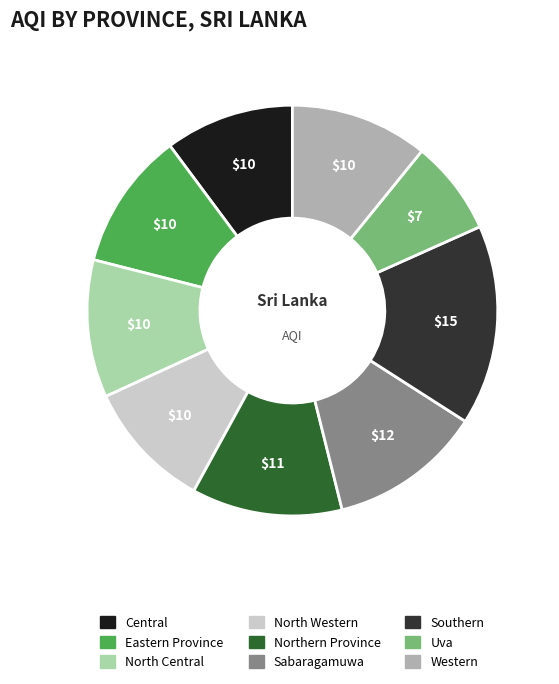

Do Uva and Central together represent more than half of the pie?

No